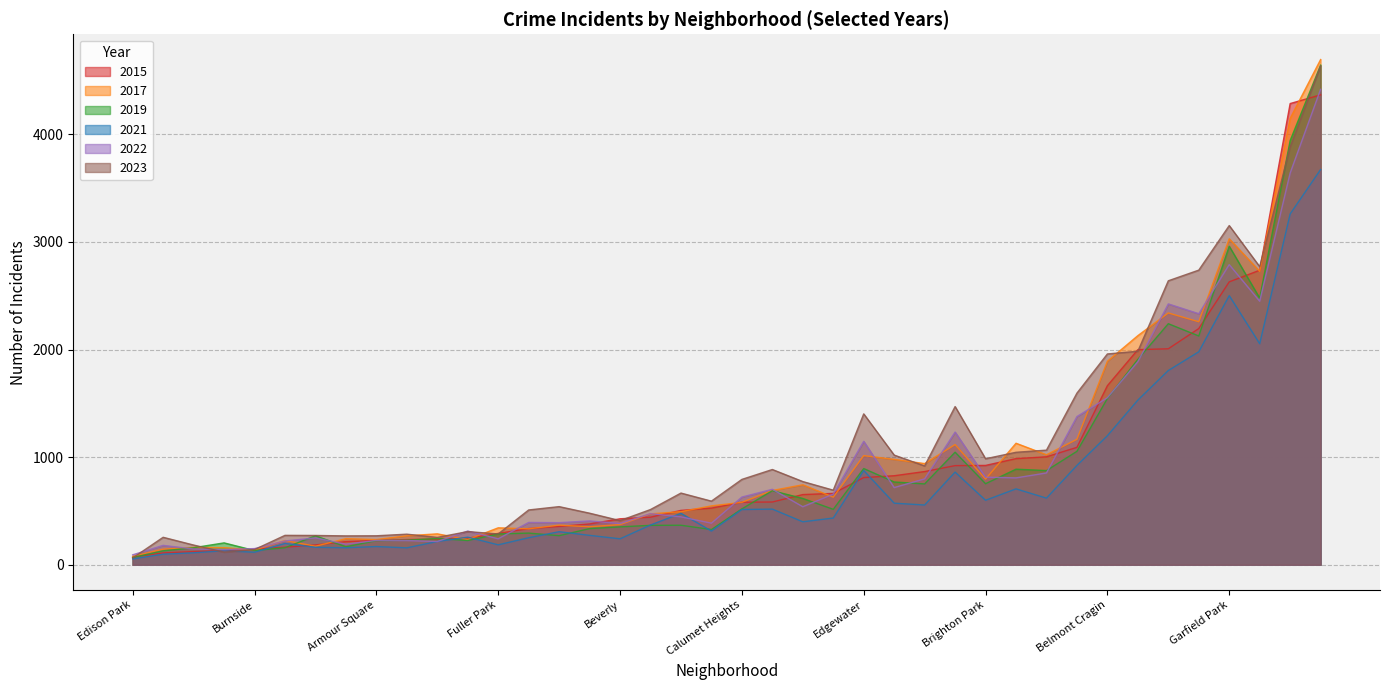

What is the total value across all series at Gold Coast?

1456